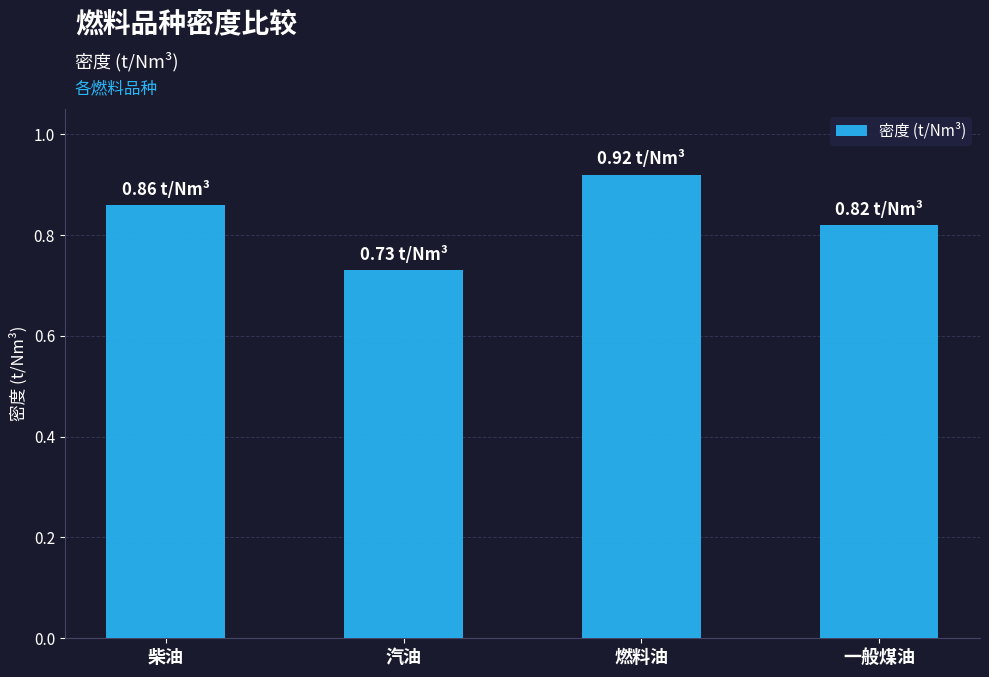

At which category does the chart reach its minimum across all series?

汽油